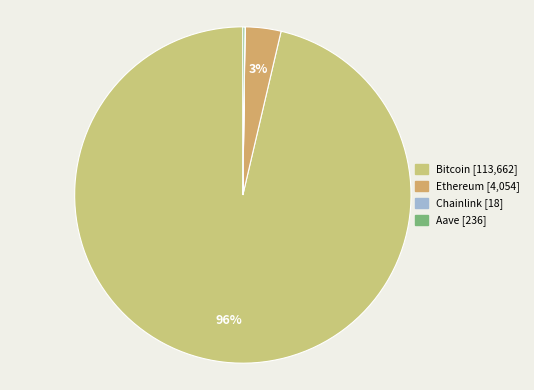

Approximately how many times larger is the value at Aave compared to Ethereum?

0.1